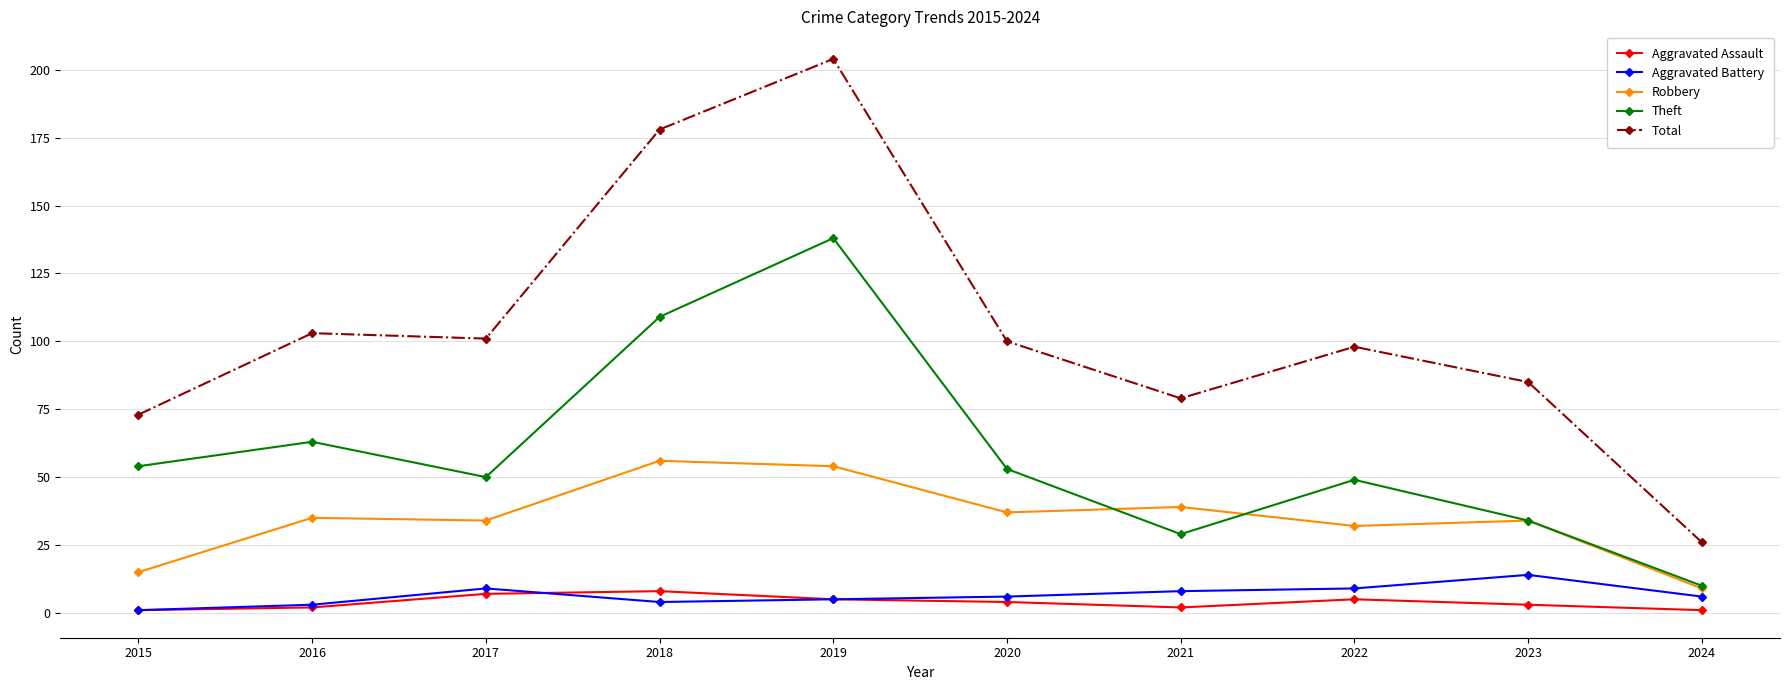

How many lines are shown in the chart?

5